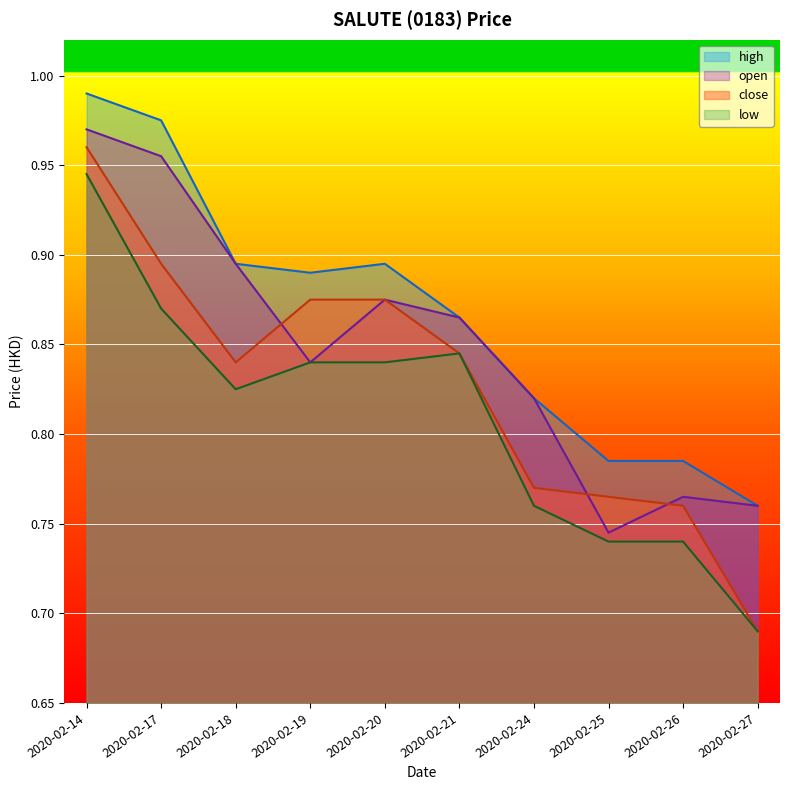

What is the lowest value of the close series?

0.7